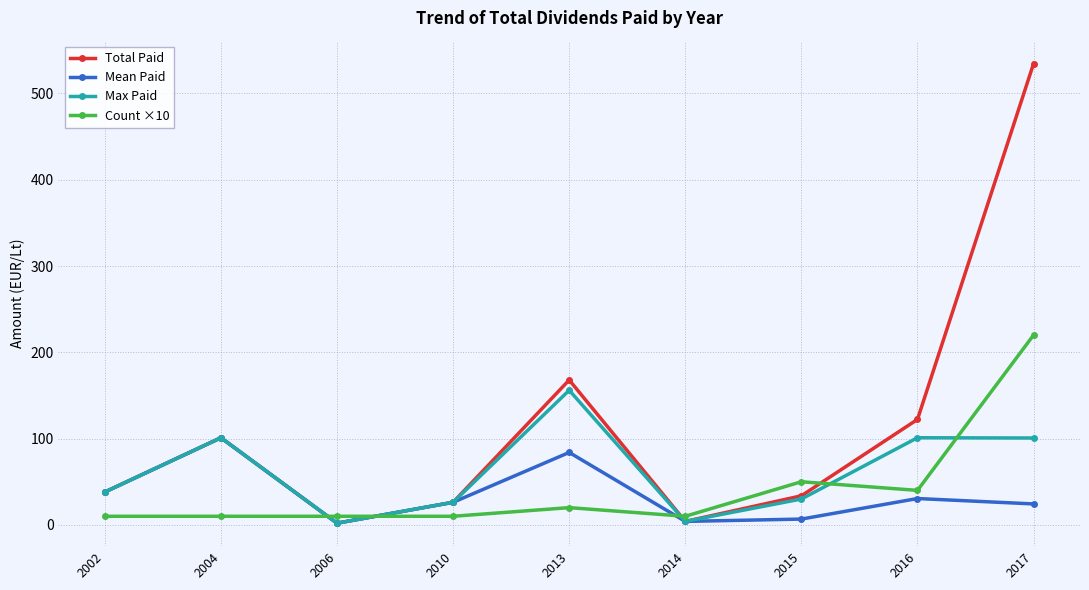

Between 2006 and 2013, which series saw the biggest shift?

Total Paid